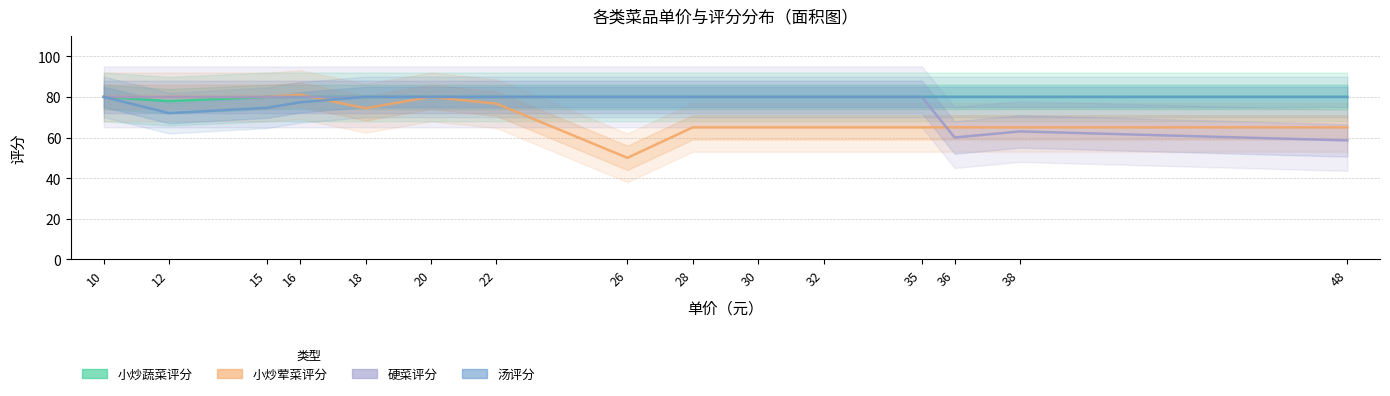

Rank the series by their maximum value, from lowest to highest.

小炒蔬菜评分, 硬菜评分, 汤评分, 小炒荤菜评分